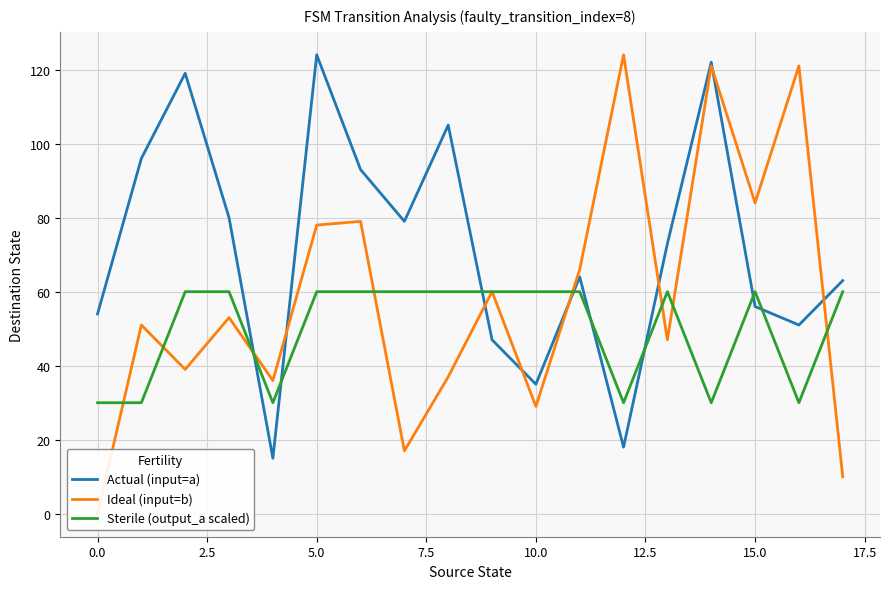

At how many categories does at least one series exceed 108?

5